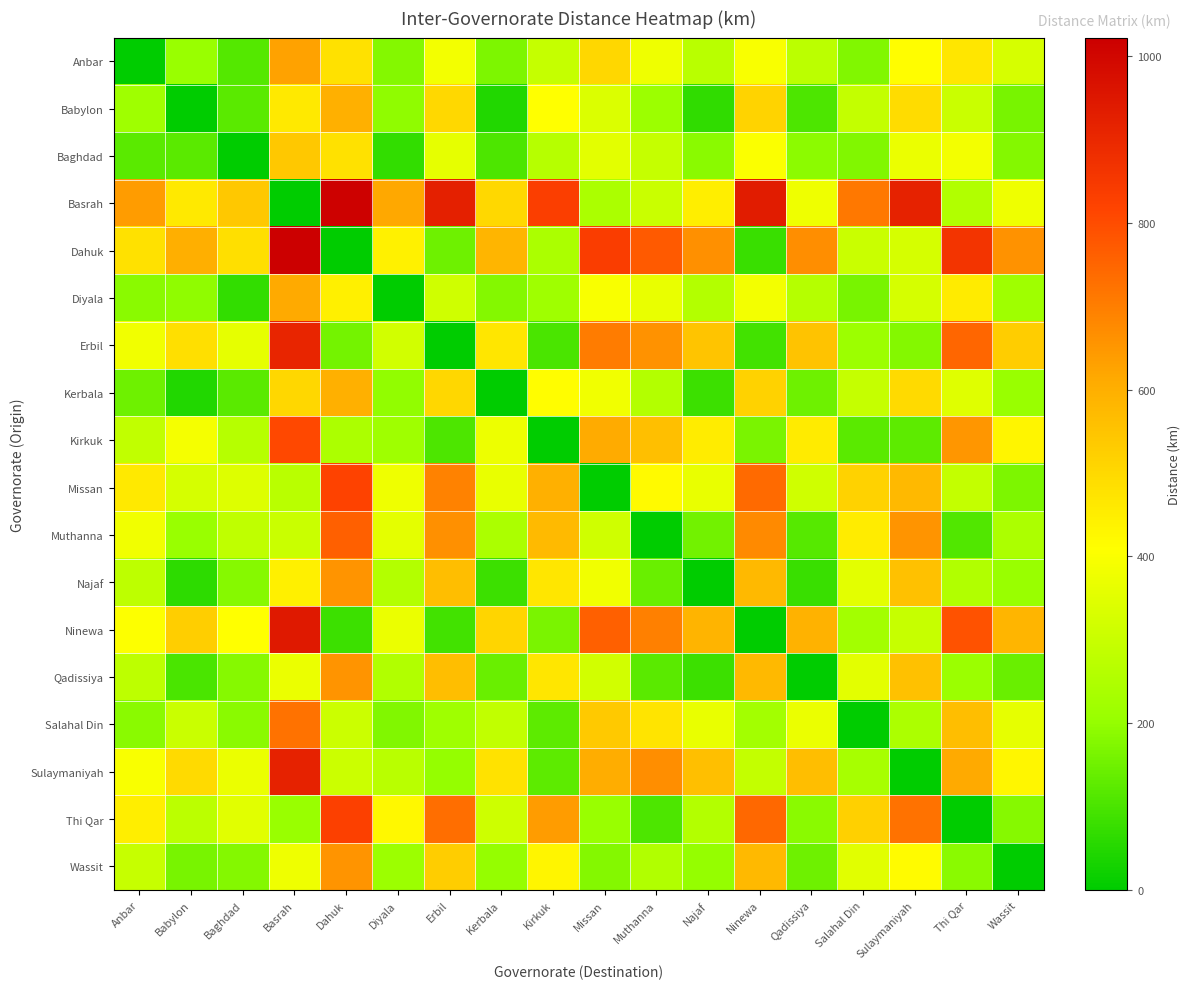

Reading right to left, extract all data points from this chart.

Anbar: Wassit=328.0	Thi Qar=469.0	Sulaymaniyah=412.0	Salahal Din=174.0	Qadissiya=274.0	Ninewa=399.0	Najaf=270.0	Muthanna=379.0	Missan=505.0	Kirkuk=293.0	Kerbala=170.0	Erbil=385.0	Diyala=178.0	Dahuk=480.0	Basrah=627.0	Baghdad=114.0	Babylon=206.0	Anbar=0.0
Babylon: Wassit=161.0	Thi Qar=302.0	Sulaymaniyah=495.0	Salahal Din=290.0	Qadissiya=106.0	Ninewa=514.0	Najaf=64.4	Muthanna=212.0	Missan=337.0	Kirkuk=409.0	Kerbala=44.1	Erbil=501.0	Diyala=193.0	Dahuk=596.0	Basrah=460.0	Baghdad=120.0	Babylon=0.0	Anbar=216.0
Baghdad: Wassit=177.0	Thi Qar=384.0	Sulaymaniyah=370.0	Salahal Din=175.0	Qadissiya=188.0	Ninewa=400.0	Najaf=185.0	Muthanna=294.0	Missan=353.0	Kirkuk=265.0	Kerbala=104.0	Erbil=360.0	Diyala=68.9	Dahuk=481.0	Basrah=542.0	Baghdad=0.0	Babylon=121.0	Anbar=123.0
Basrah: Wassit=378.0	Thi Qar=253.0	Sulaymaniyah=917.0	Salahal Din=712.0	Qadissiya=377.0	Ninewa=937.0	Najaf=449.0	Muthanna=301.0	Missan=243.0	Kirkuk=831.0	Kerbala=502.0	Erbil=923.0	Diyala=616.0	Dahuk=1018.0	Basrah=0.0	Baghdad=542.0	Babylon=463.0	Anbar=639.0
Dahuk: Wassit=660.0	Thi Qar=864.0	Sulaymaniyah=326.0	Salahal Din=301.0	Qadissiya=669.0	Ninewa=76.4	Najaf=665.0	Muthanna=774.0	Missan=836.0	Kirkuk=240.0	Kerbala=585.0	Erbil=148.0	Diyala=441.0	Dahuk=0.0	Basrah=1022.0	Baghdad=485.0	Babylon=601.0	Anbar=483.0
Diyala: Wassit=219.0	Thi Qar=456.0	Sulaymaniyah=324.0	Salahal Din=161.0	Qadissiya=261.0	Ninewa=386.0	Najaf=257.0	Muthanna=366.0	Missan=396.0	Kirkuk=219.0	Kerbala=176.0	Erbil=314.0	Diyala=0.0	Dahuk=446.0	Basrah=614.0	Baghdad=68.3	Babylon=193.0	Anbar=187.0
Erbil: Wassit=529.0	Thi Qar=749.0	Sulaymaniyah=179.0	Salahal Din=215.0	Qadissiya=554.0	Ninewa=89.0	Najaf=550.0	Muthanna=659.0	Missan=706.0	Kirkuk=103.0	Kerbala=470.0	Erbil=0.0	Diyala=317.0	Dahuk=159.0	Basrah=907.0	Baghdad=362.0	Babylon=486.0	Anbar=380.0
Kerbala: Wassit=206.0	Thi Qar=347.0	Sulaymaniyah=497.0	Salahal Din=292.0	Qadissiya=151.0	Ninewa=517.0	Najaf=80.3	Muthanna=256.0	Missan=382.0	Kirkuk=412.0	Kerbala=0.0	Erbil=504.0	Diyala=196.0	Dahuk=598.0	Basrah=504.0	Baghdad=123.0	Babylon=46.1	Anbar=151.0
Kirkuk: Wassit=432.0	Thi Qar=652.0	Sulaymaniyah=125.0	Salahal Din=121.0	Qadissiya=457.0	Ninewa=167.0	Najaf=453.0	Muthanna=562.0	Missan=608.0	Kirkuk=0.0	Kerbala=372.0	Erbil=106.0	Diyala=219.0	Dahuk=245.0	Basrah=810.0	Baghdad=264.0	Babylon=389.0	Anbar=286.0
Missan: Wassit=168.0	Thi Qar=291.0	Sulaymaniyah=577.0	Salahal Din=515.0	Qadissiya=315.0	Ninewa=740.0	Najaf=367.0	Muthanna=420.0	Missan=0.0	Kirkuk=597.0	Kerbala=367.0	Erbil=692.0	Diyala=377.0	Dahuk=821.0	Basrah=268.0	Baghdad=341.0	Babylon=327.0	Anbar=463.0
Muthanna: Wassit=244.0	Thi Qar=109.0	Sulaymaniyah=658.0	Salahal Din=453.0	Qadissiya=118.0	Ninewa=678.0	Najaf=155.0	Muthanna=0.0	Missan=315.0	Kirkuk=572.0	Kerbala=243.0	Erbil=664.0	Diyala=357.0	Dahuk=759.0	Basrah=302.0	Baghdad=283.0	Babylon=204.0	Anbar=380.0
Najaf: Wassit=205.0	Thi Qar=253.0	Sulaymaniyah=557.0	Salahal Din=352.0	Qadissiya=77.3	Ninewa=577.0	Najaf=0.0	Muthanna=142.0	Missan=381.0	Kirkuk=471.0	Kerbala=80.4	Erbil=563.0	Diyala=256.0	Dahuk=658.0	Basrah=445.0	Baghdad=182.0	Babylon=61.8	Anbar=279.0
Ninewa: Wassit=584.0	Thi Qar=789.0	Sulaymaniyah=296.0	Salahal Din=225.0	Qadissiya=593.0	Ninewa=0.0	Najaf=589.0	Muthanna=698.0	Missan=761.0	Kirkuk=167.0	Kerbala=509.0	Erbil=88.9	Diyala=369.0	Dahuk=81.4	Basrah=946.0	Baghdad=409.0	Babylon=525.0	Anbar=407.0
Qadissiya: Wassit=142.0	Thi Qar=211.0	Sulaymaniyah=556.0	Salahal Din=352.0	Qadissiya=0.0	Ninewa=576.0	Najaf=82.0	Muthanna=120.0	Missan=319.0	Kirkuk=471.0	Kerbala=142.0	Erbil=563.0	Diyala=255.0	Dahuk=657.0	Basrah=368.0	Baghdad=182.0	Babylon=102.0	Anbar=278.0
Salahal Din: Wassit=361.0	Thi Qar=565.0	Sulaymaniyah=244.0	Salahal Din=0.0	Qadissiya=369.0	Ninewa=224.0	Najaf=366.0	Muthanna=475.0	Missan=537.0	Kirkuk=125.0	Kerbala=285.0	Erbil=217.0	Diyala=174.0	Dahuk=305.0	Basrah=723.0	Baghdad=185.0	Babylon=302.0	Anbar=184.0
Sulaymaniyah: Wassit=428.0	Thi Qar=612.0	Sulaymaniyah=0.0	Salahal Din=232.0	Qadissiya=564.0	Ninewa=288.0	Najaf=560.0	Muthanna=669.0	Missan=603.0	Kirkuk=126.0	Kerbala=479.0	Erbil=201.0	Diyala=269.0	Dahuk=304.0	Basrah=917.0	Baghdad=371.0	Babylon=496.0	Anbar=398.0
Thi Qar: Wassit=183.0	Thi Qar=0.0	Sulaymaniyah=726.0	Salahal Din=521.0	Qadissiya=186.0	Ninewa=746.0	Najaf=258.0	Muthanna=107.0	Missan=206.0	Kirkuk=640.0	Kerbala=311.0	Erbil=732.0	Diyala=425.0	Dahuk=827.0	Basrah=206.0	Baghdad=351.0	Babylon=272.0	Anbar=448.0
Wassit: Wassit=0.0	Thi Qar=185.0	Sulaymaniyah=417.0	Salahal Din=350.0	Qadissiya=150.0	Ninewa=575.0	Najaf=203.0	Muthanna=255.0	Missan=179.0	Kirkuk=432.0	Kerbala=202.0	Erbil=527.0	Diyala=212.0	Dahuk=656.0	Basrah=376.0	Baghdad=177.0	Babylon=162.0	Anbar=298.0